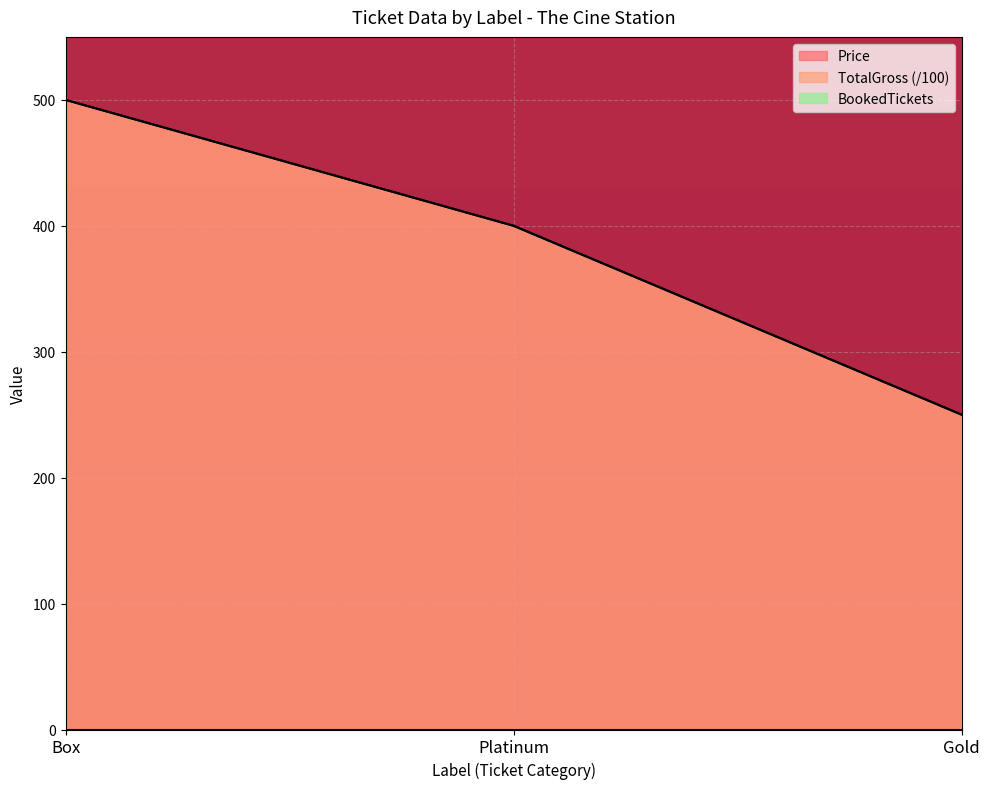

What is the value of the TotalGross point at the 3rd from the left?

250